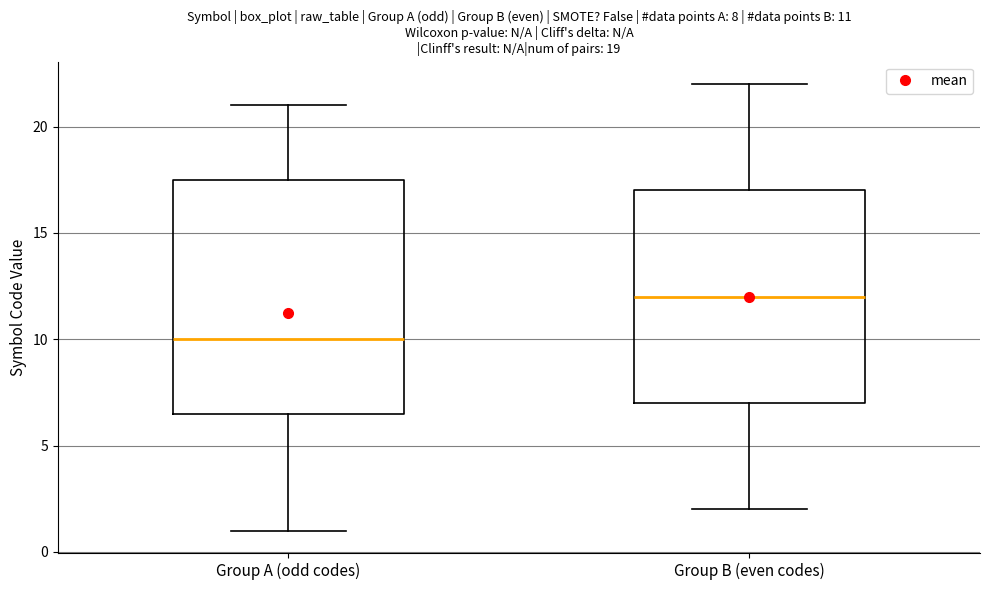

Which box has the lowest median line?

Group A (odd codes)